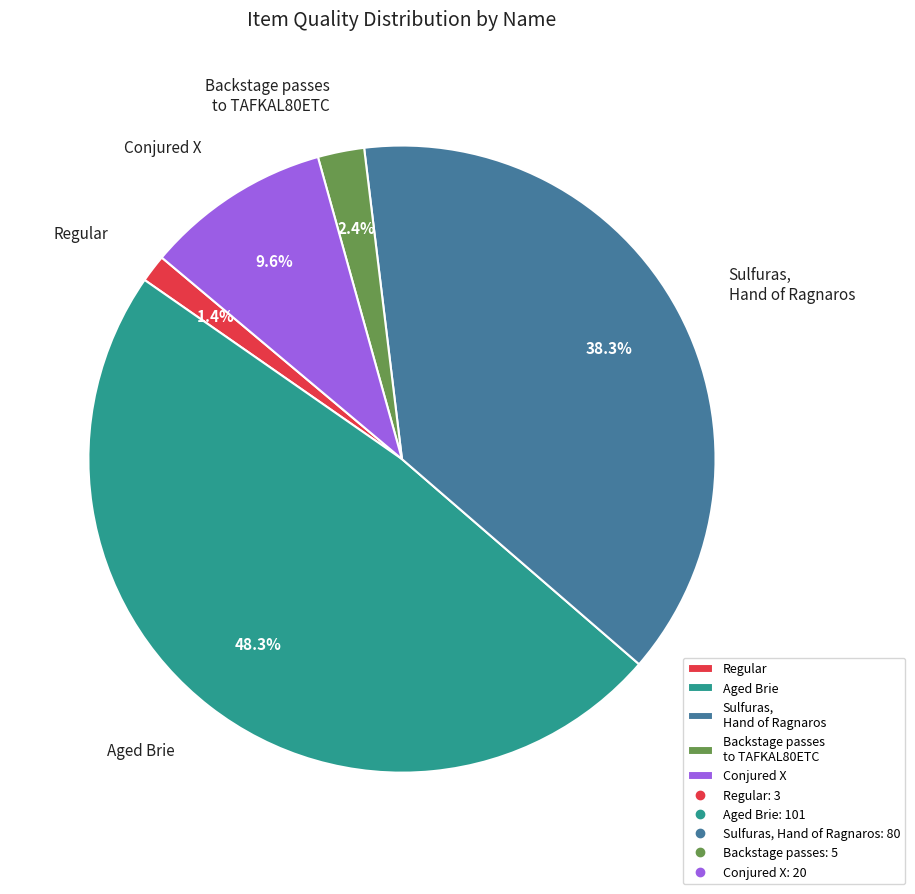

Is it true that Backstage passes is 15% of the pie?

False